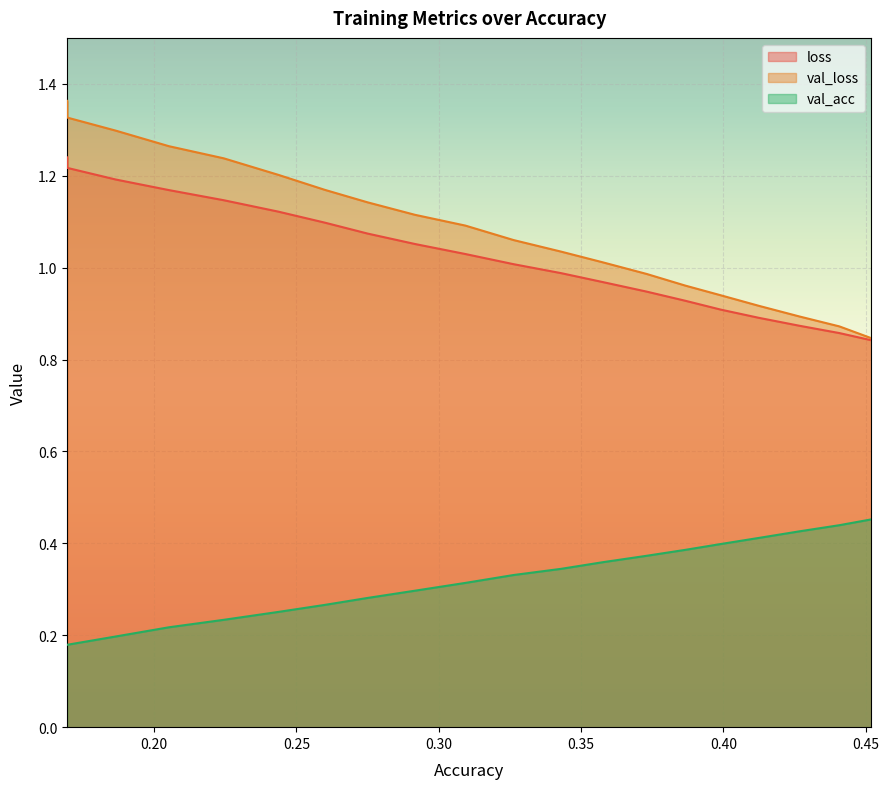

What is the total value across all series at 0.2245046710152604?

2.6